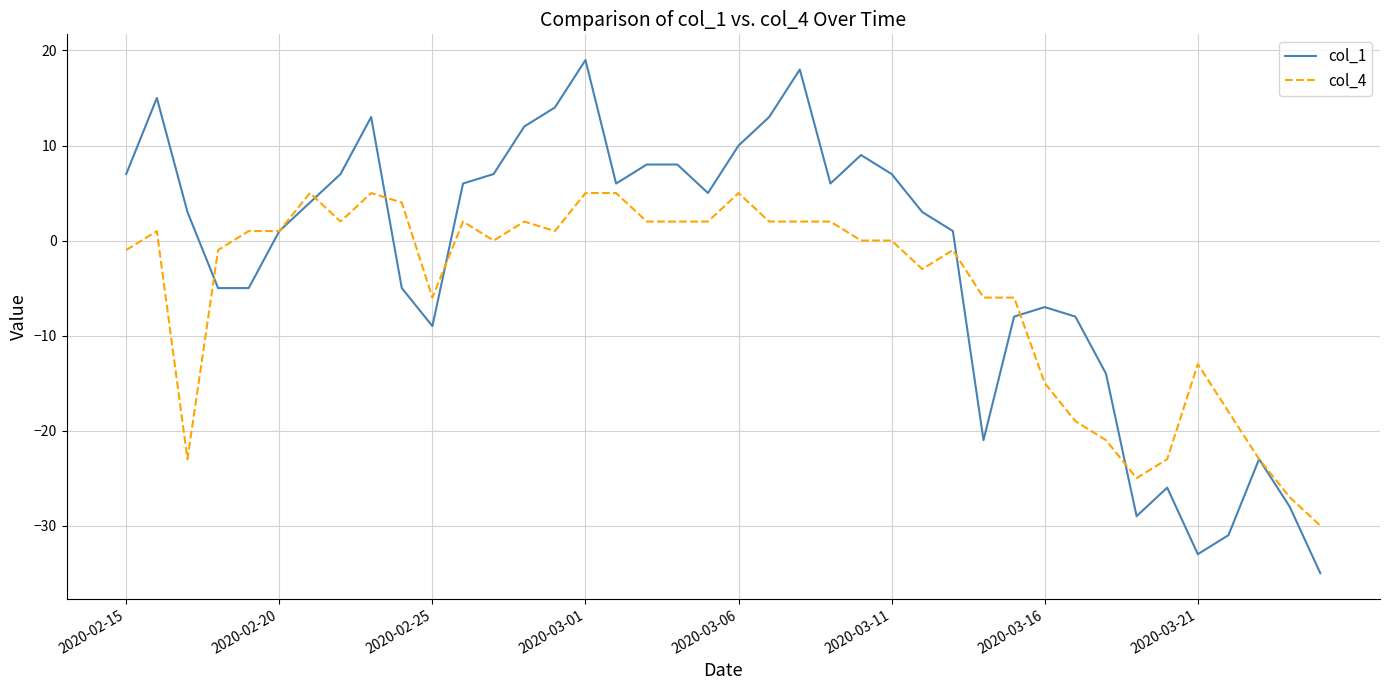

Which series has the widest spread of values?

col_1